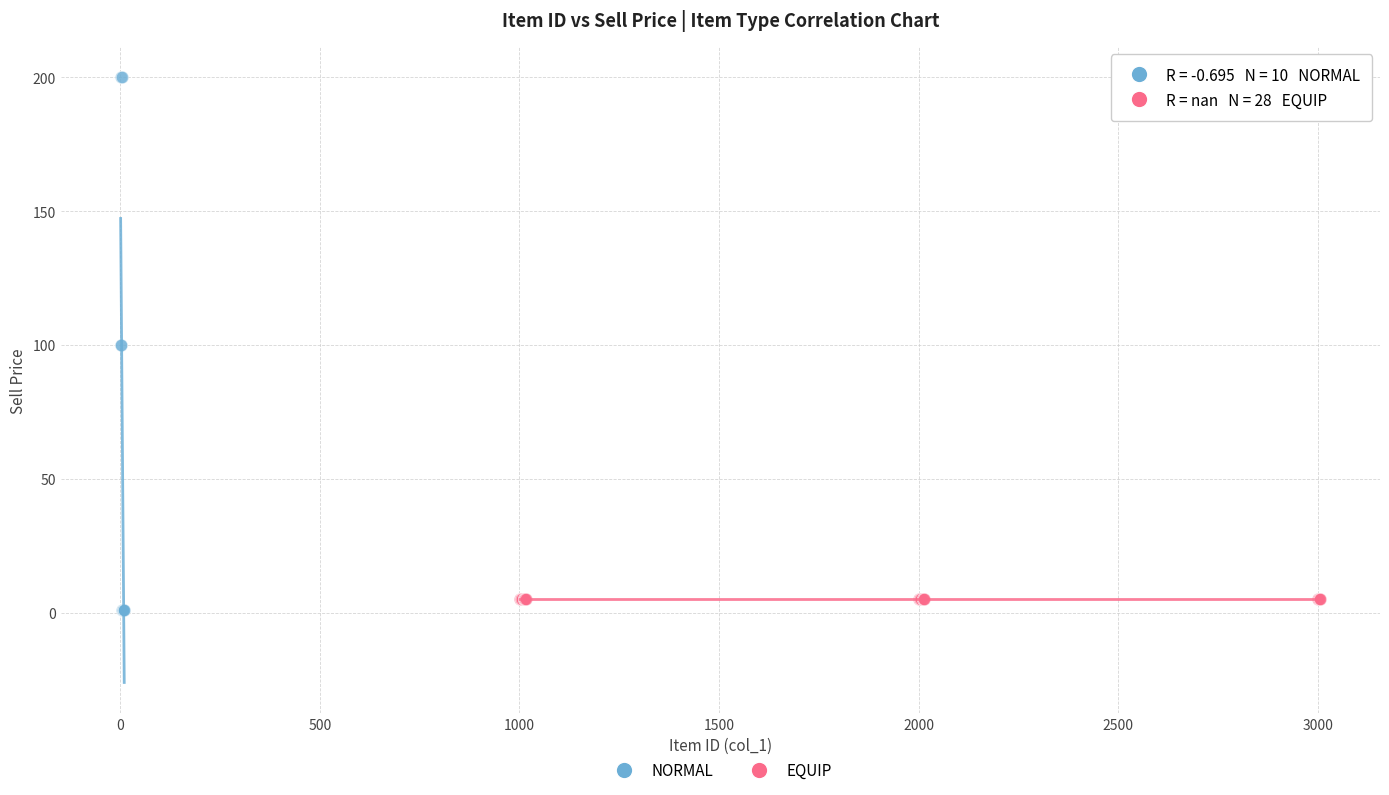

Which series contains the highest Y value?

NORMAL